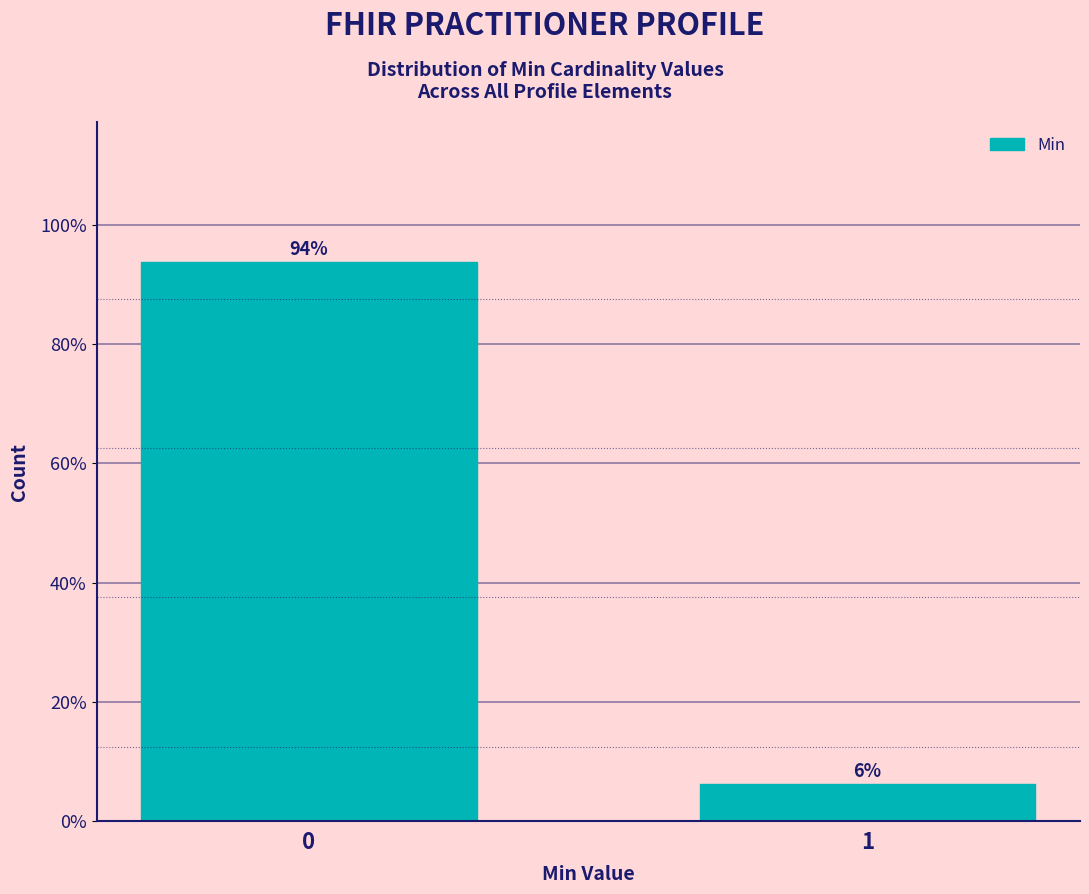

What is the value of the 1st bar from the left?

93.8